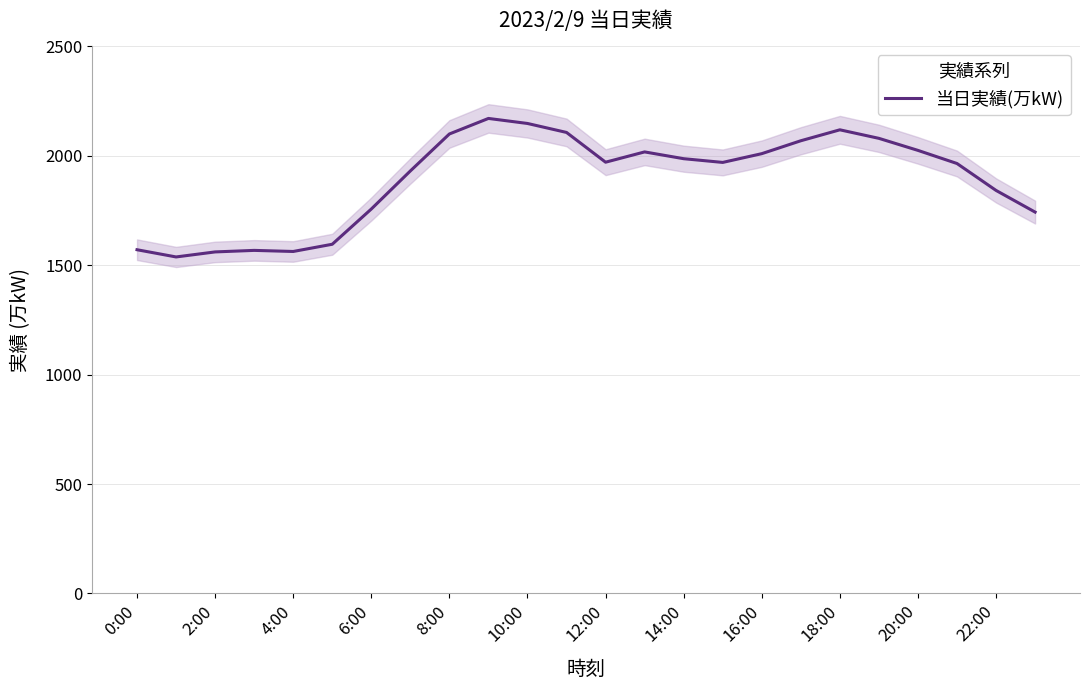

Is it true that 当日実績(万kW) equals 1971 at 12:00?

True